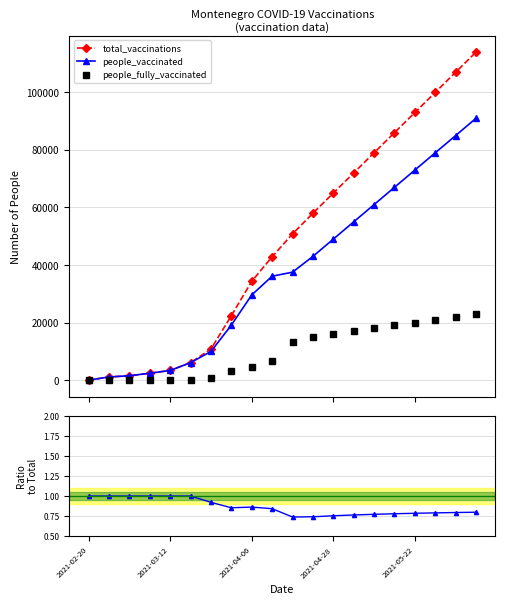

What is the maximum value for people_fully_vaccinated?

23000